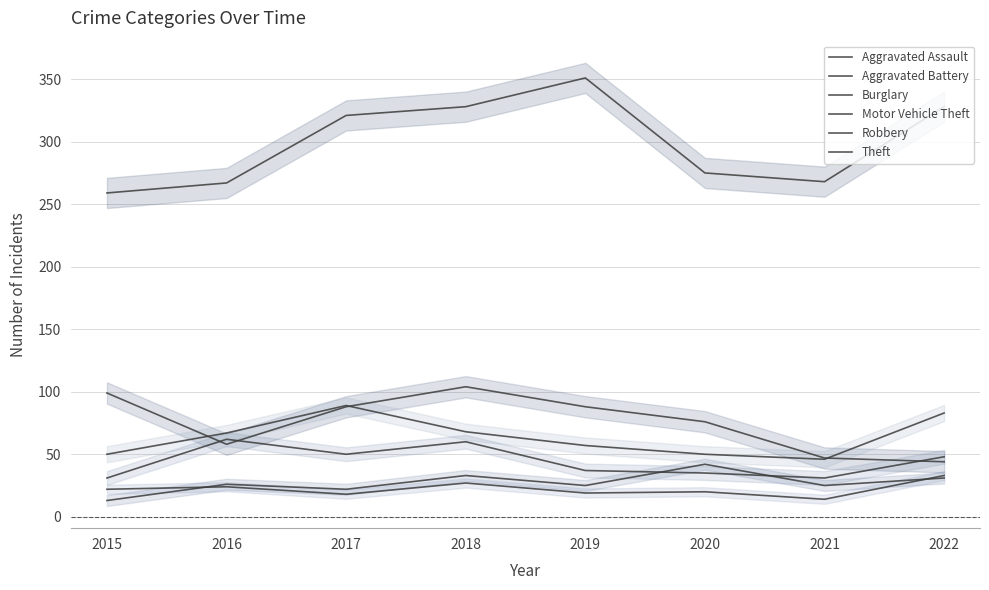

Which series has the widest spread of values?

Theft